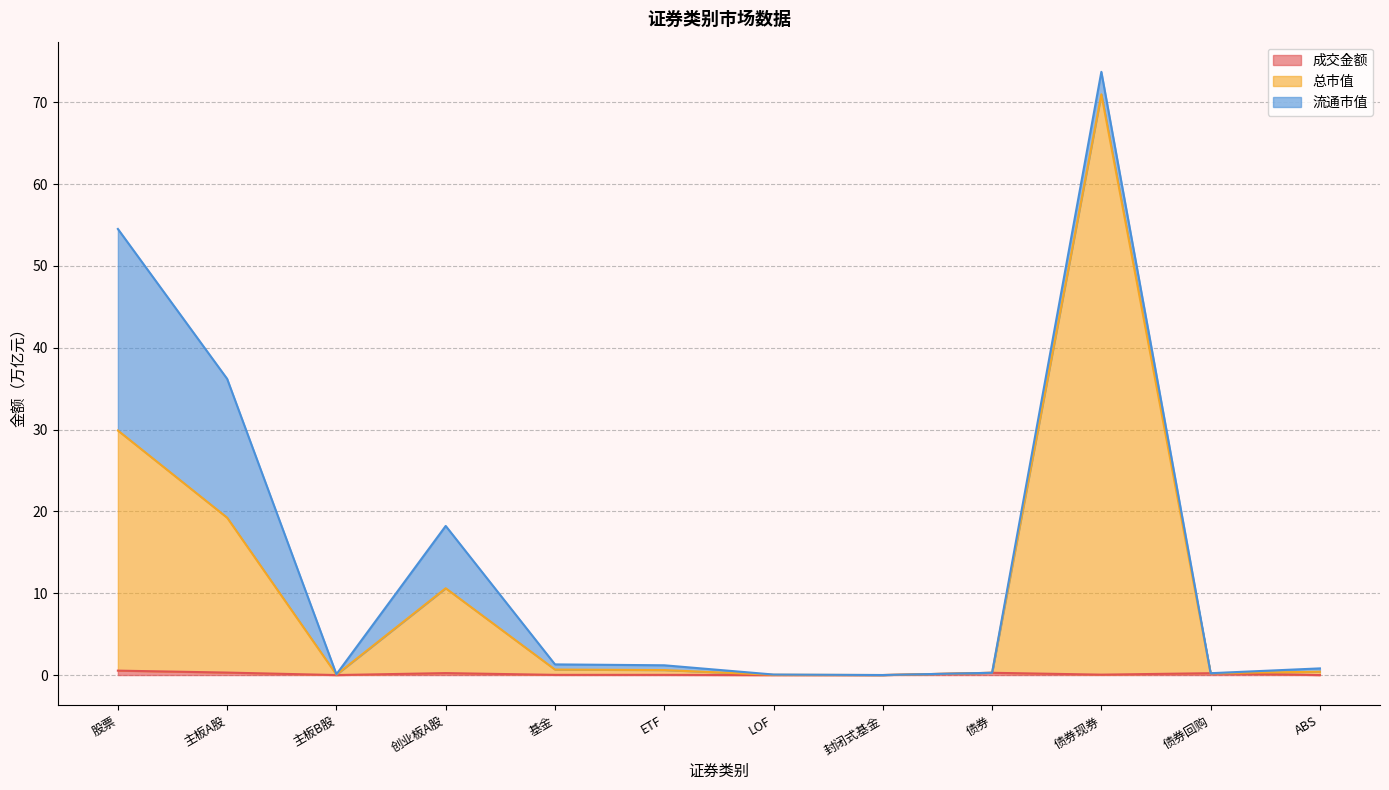

Which series changed the most between 主板B股 and 创业板A股?

总市值